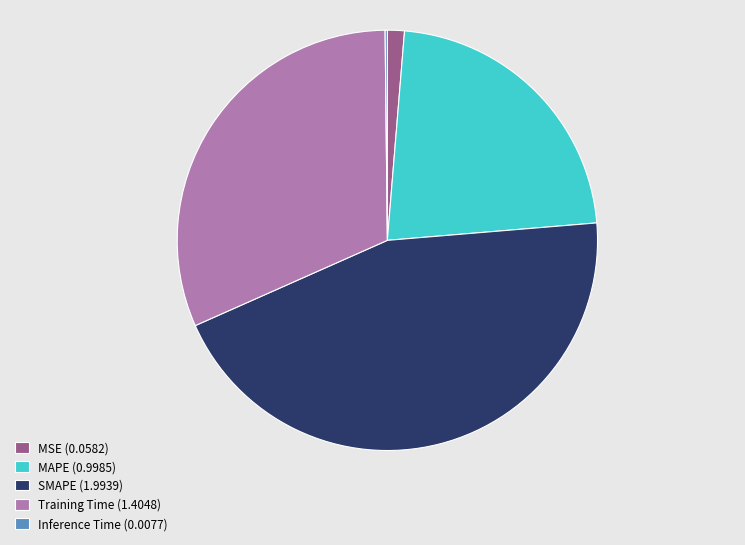

Does MAPE represent more than half of the total?

No